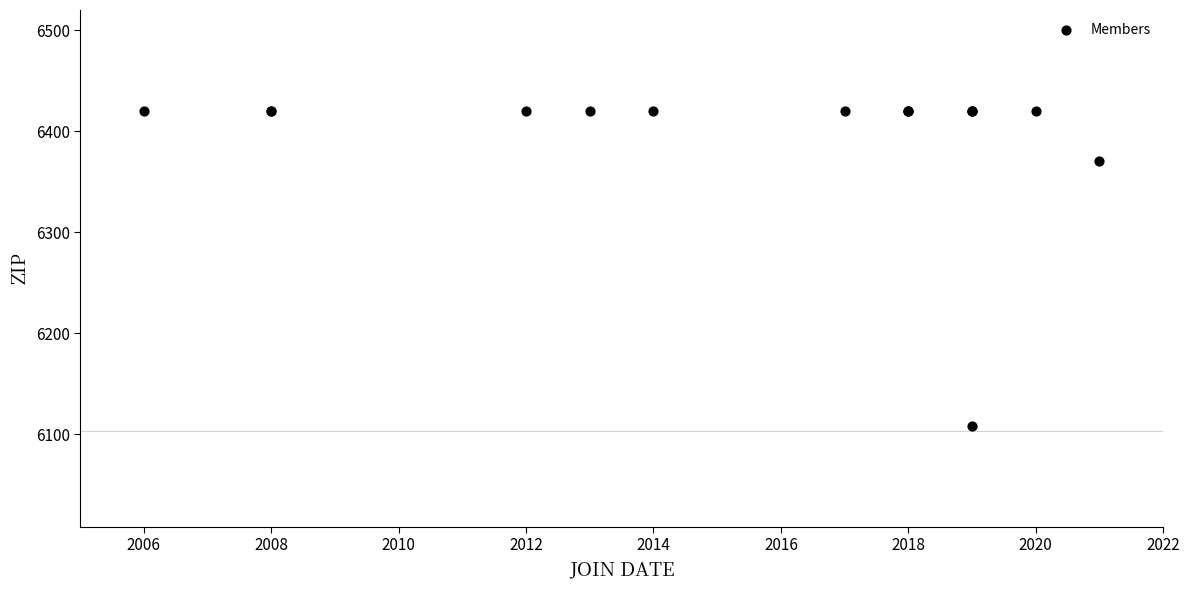

What Y value in the scatter plot is closest to 6264?

6370